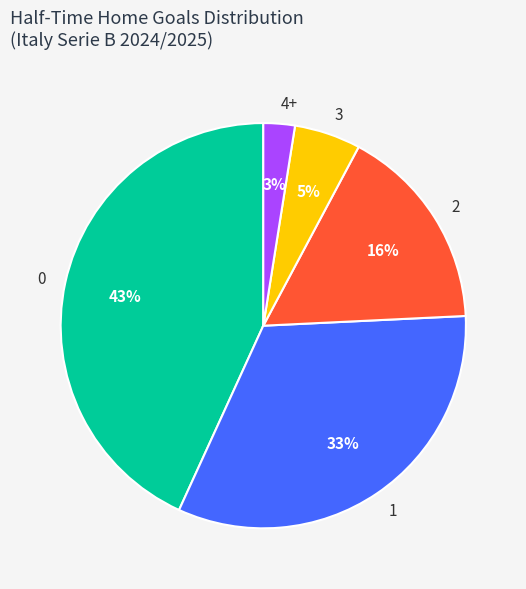

To the nearest percent, what is the average slice percentage?

20%